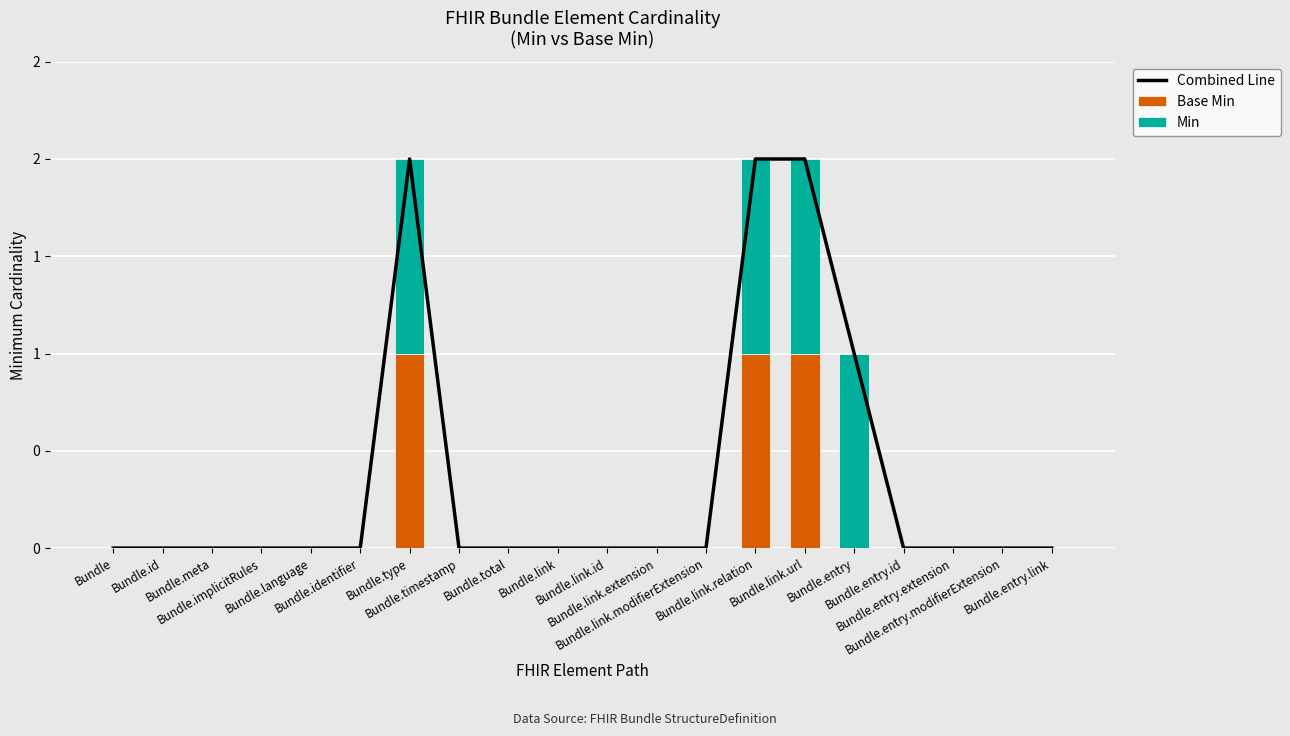

Which series changed the most between Bundle.link.relation and Bundle.entry?

Combined Line